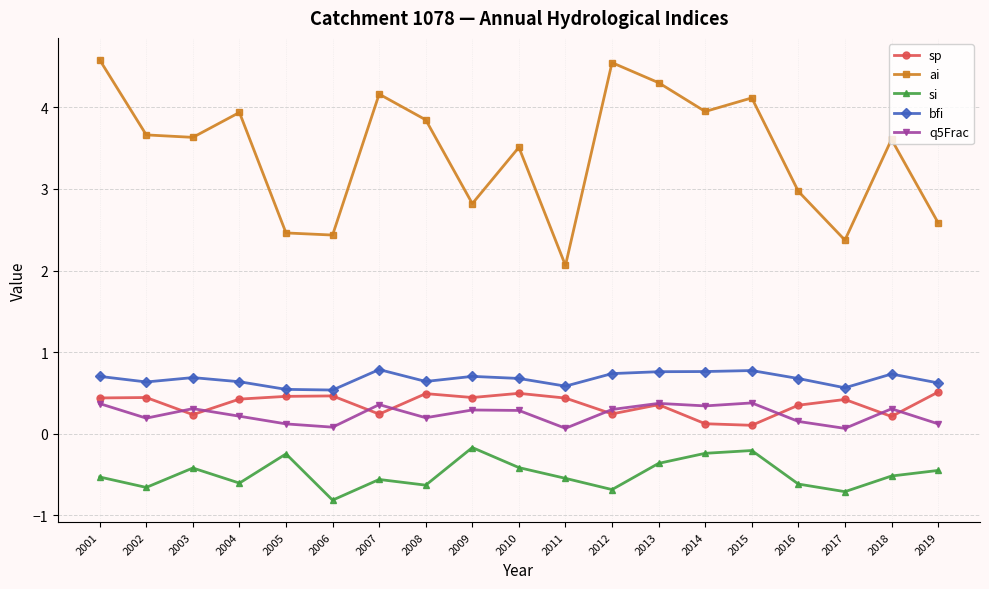

Count the bfi values in the range 0 to 1.

19